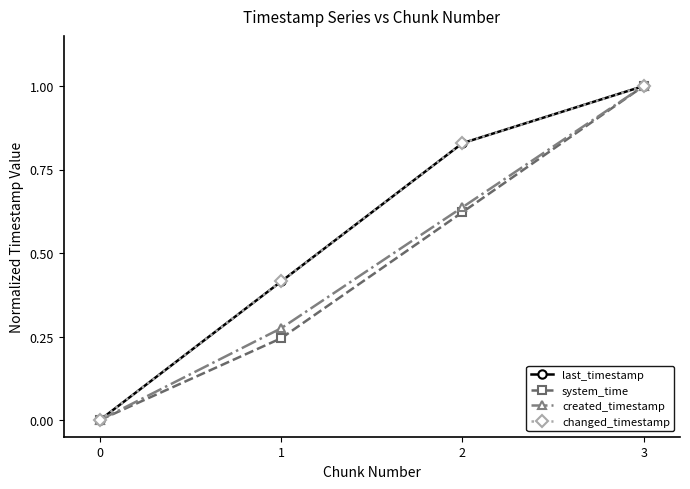

True or false: changed_timestamp has more than 0 points higher than both neighbors.

False